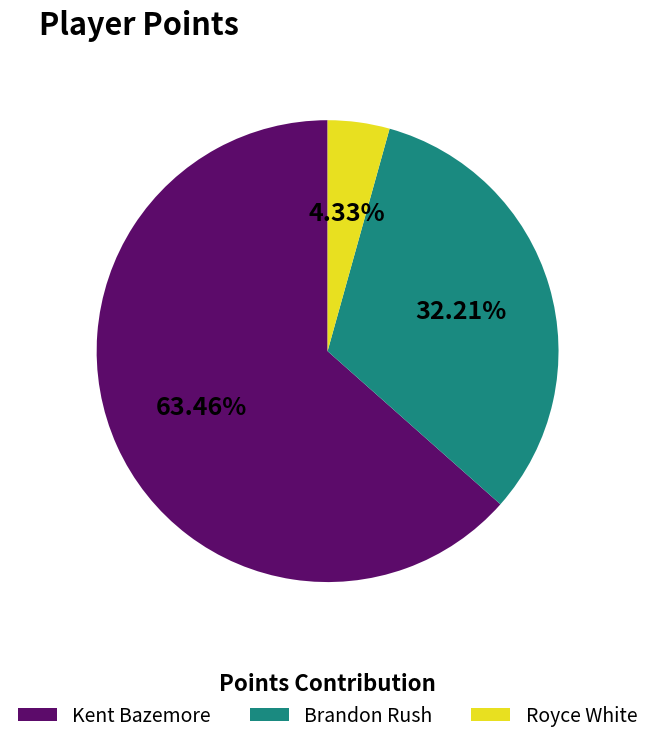

To the nearest percent, what percentage of the pie is Royce White?

4%